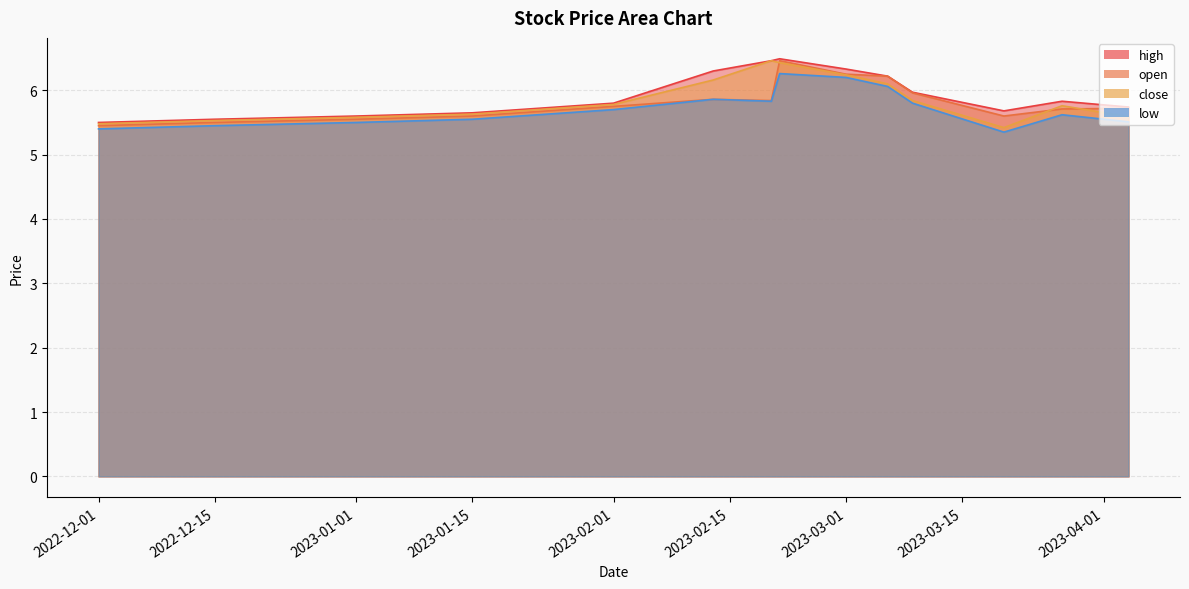

What is the label of the 10th point from the right?

2023-02-01